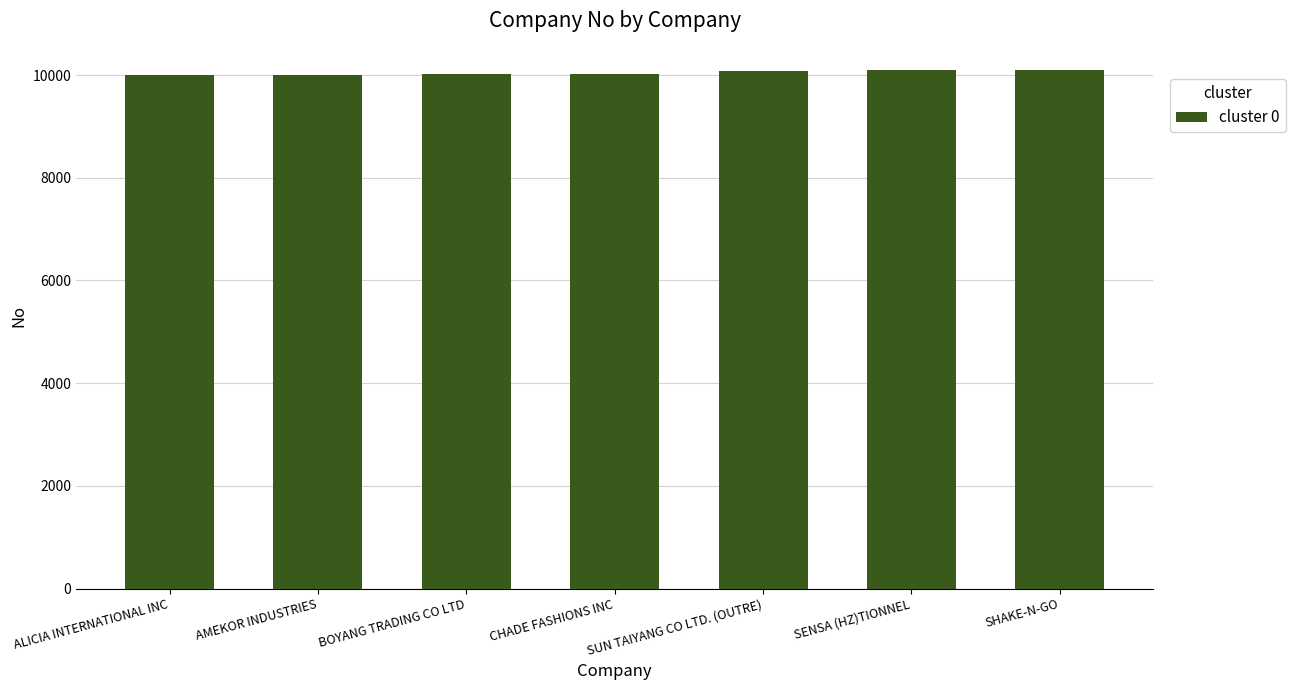

What is the ratio of the value at AMEKOR INDUSTRIES to the value at SUN TAIYANG CO LTD. (OUTRE)?

1.0